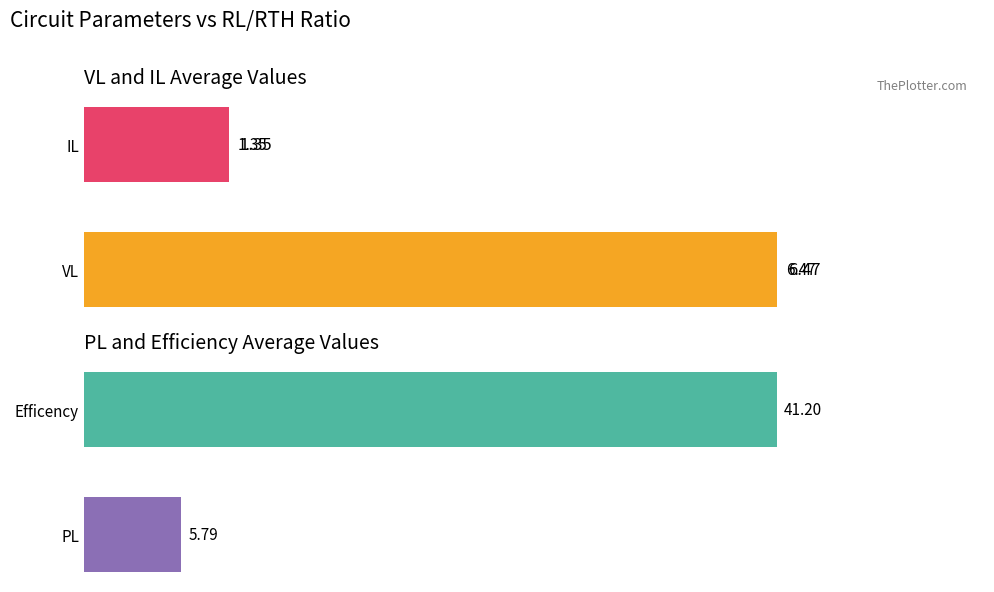

What are all the series names shown in the legend?

VL, IL, PL, Efficency